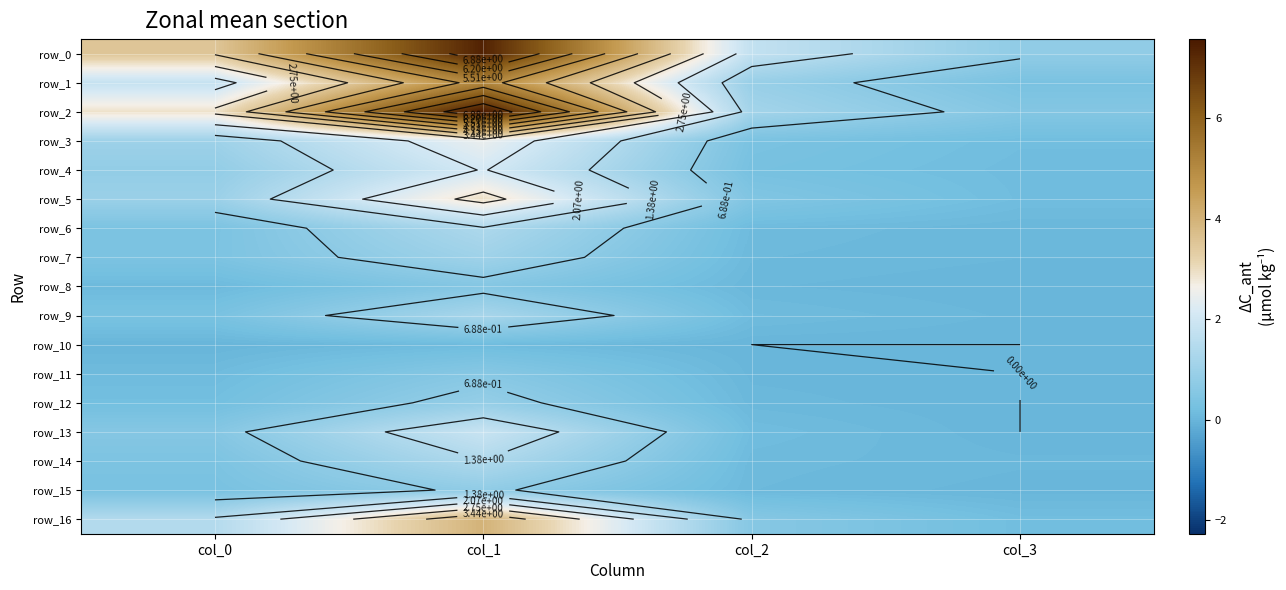

Is the value of row_11 at col_2 greater than the value of row_12 at col_0?

No